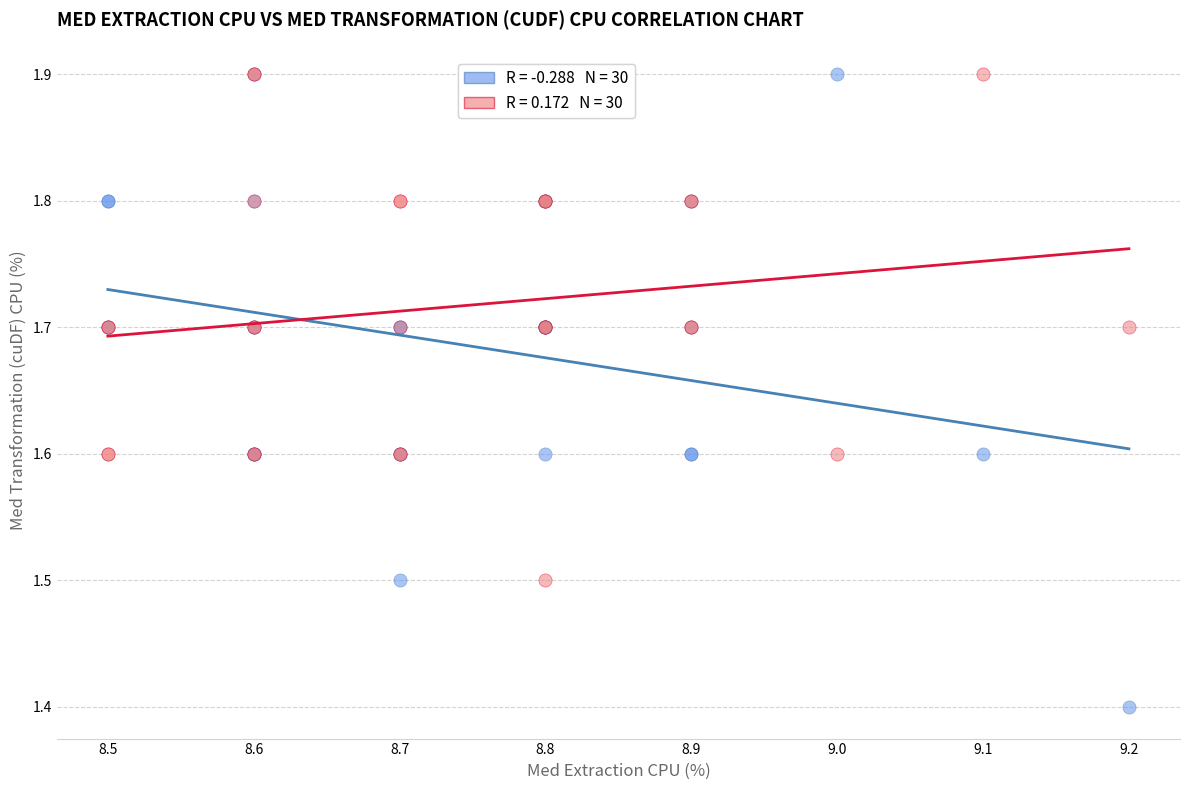

Across all series, what Y value is closest to 1?

1.4